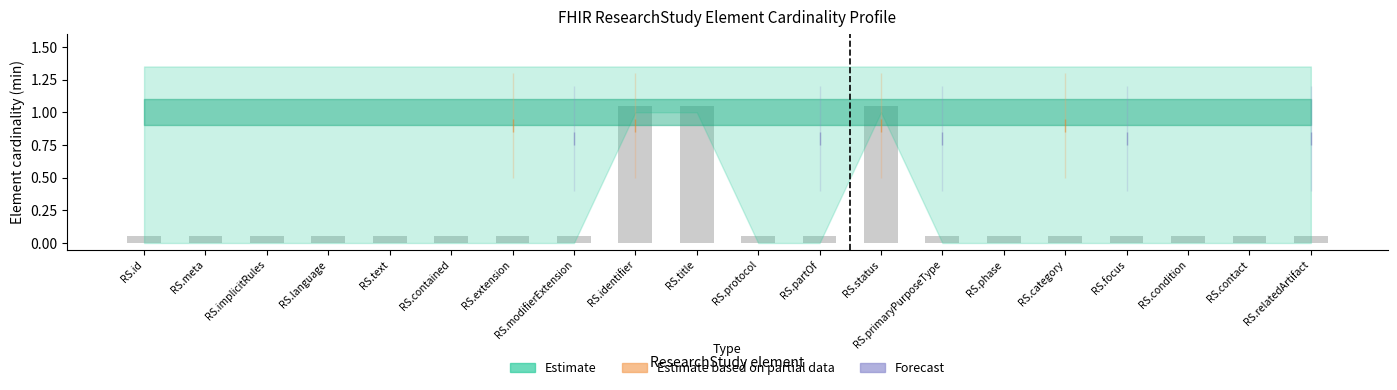

Is it true that the value at RS.condition is 0.0?

False